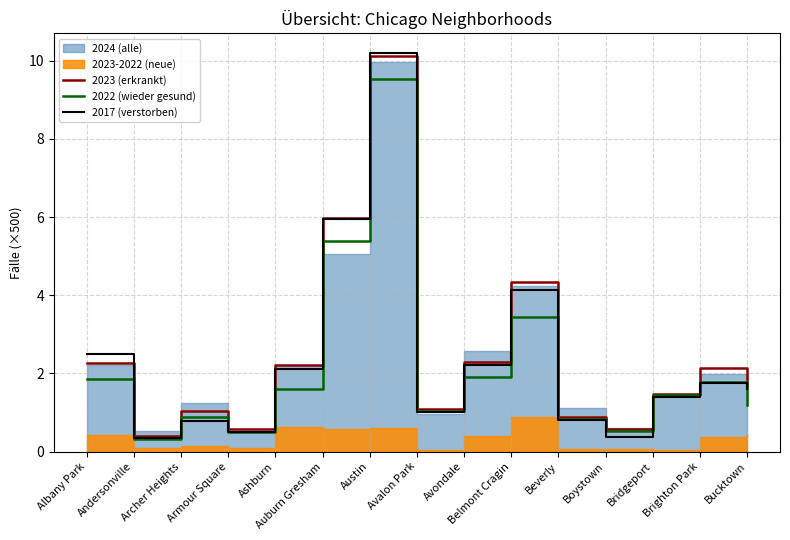

The 2023 (erkrankt) series shows 2.3 at Albany Park. True or false?

True